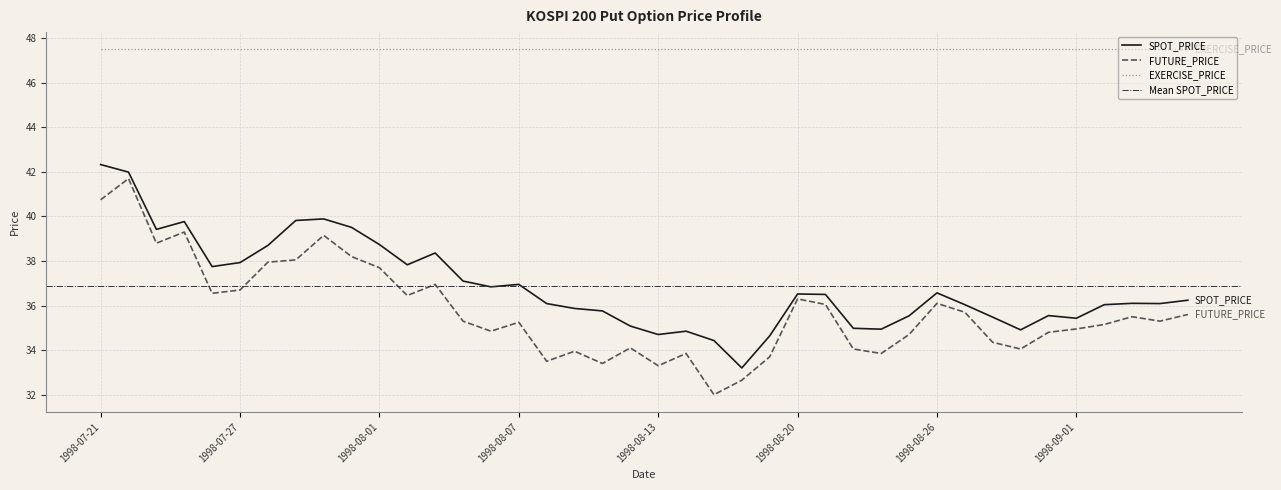

How many values in the FUTURE_PRICE series exceed 35?

23